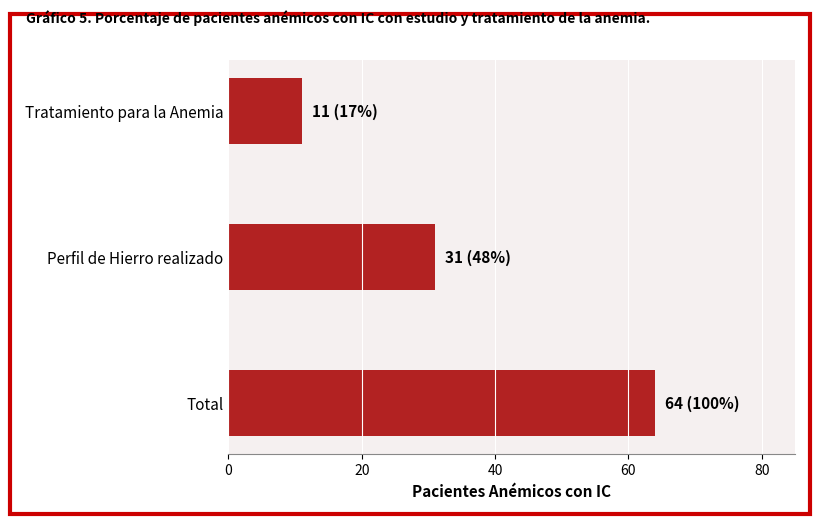

Are the bars grouped side by side (vs. stacked)?

No